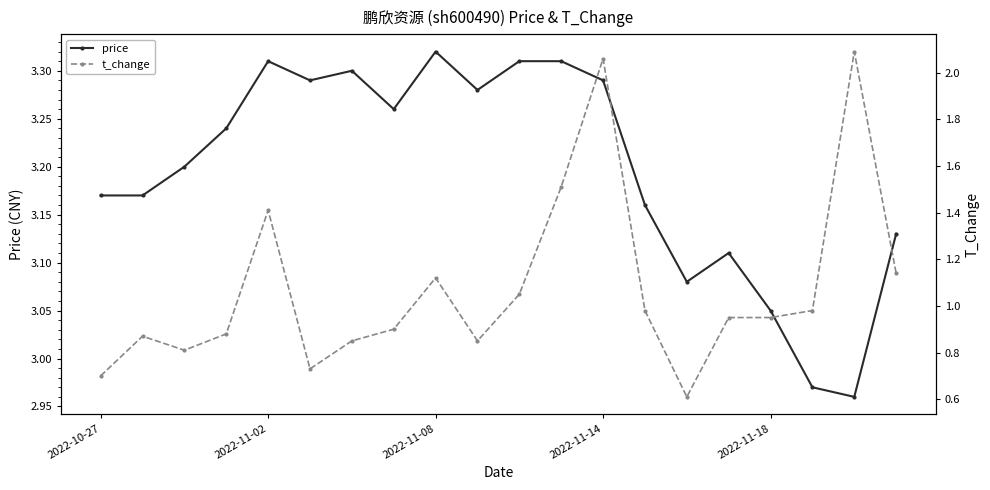

Where is the first local maximum for price?

2022-11-02